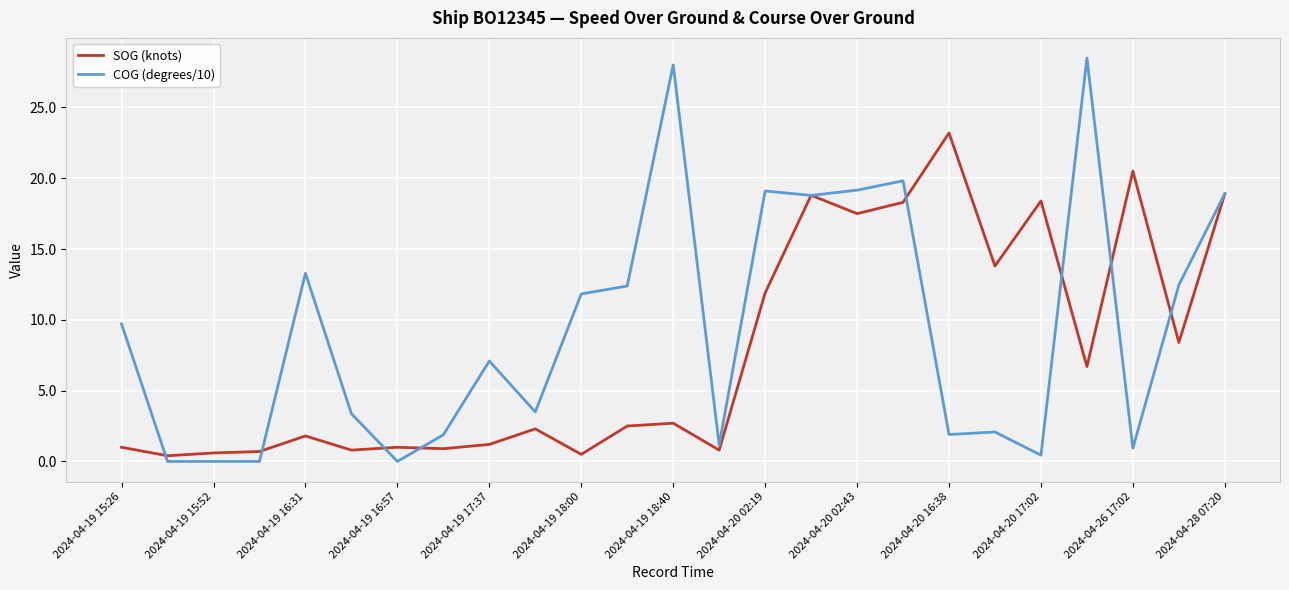

What is the maximum value shown in the chart?

28.5